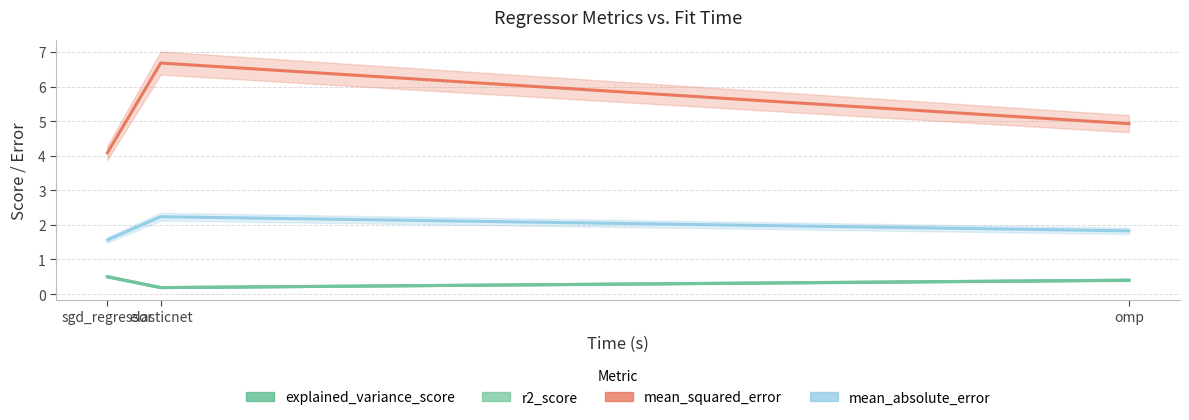

Which series has the largest total across all categories?

mean_squared_error